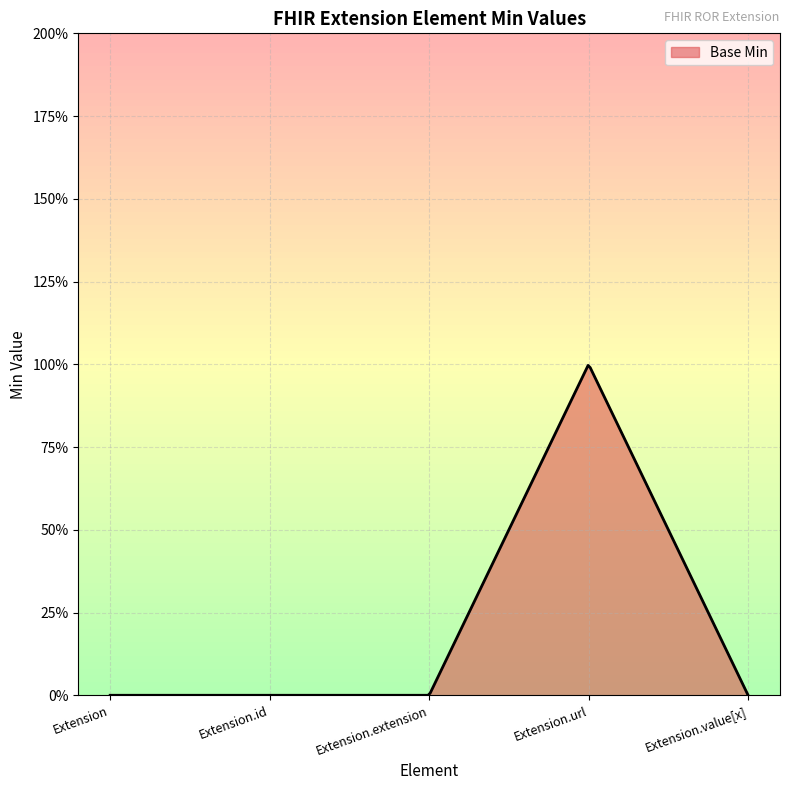

What is the label of the 1st point from the right?

Extension.value[x]